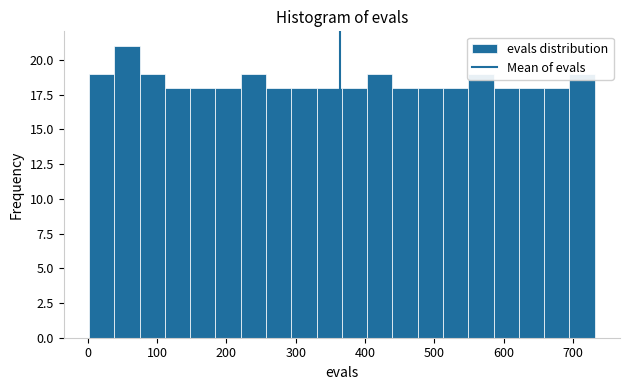

Around what value on the x-axis is the tallest bar? Give the approximate position of its centre, as read against the axis.

60